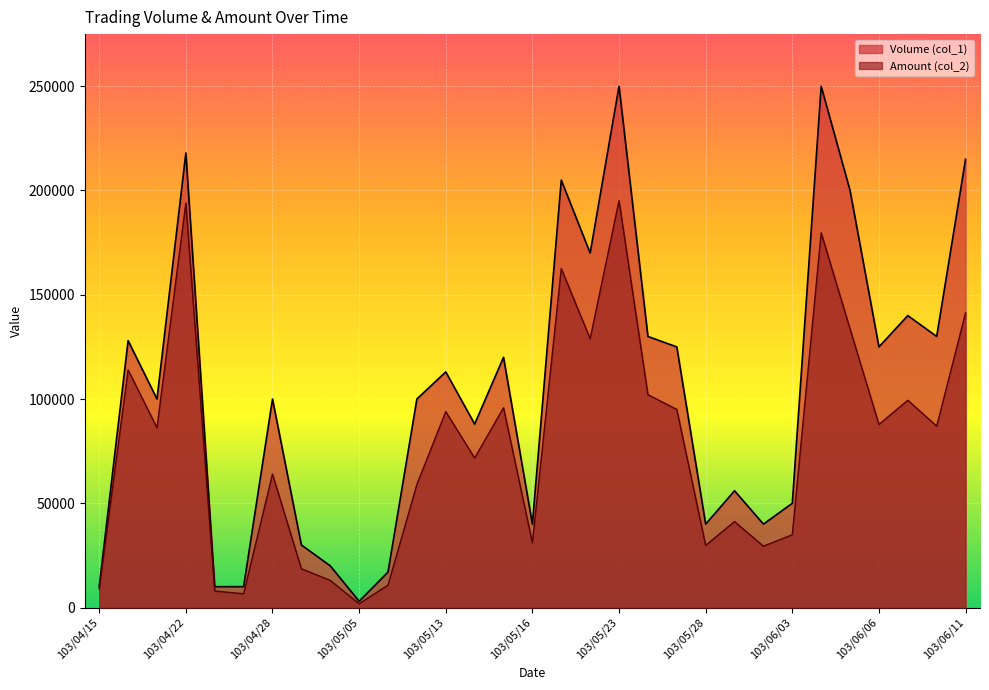

True or false: Amount (col_2) and Volume (col_1) intersect in this chart.

False